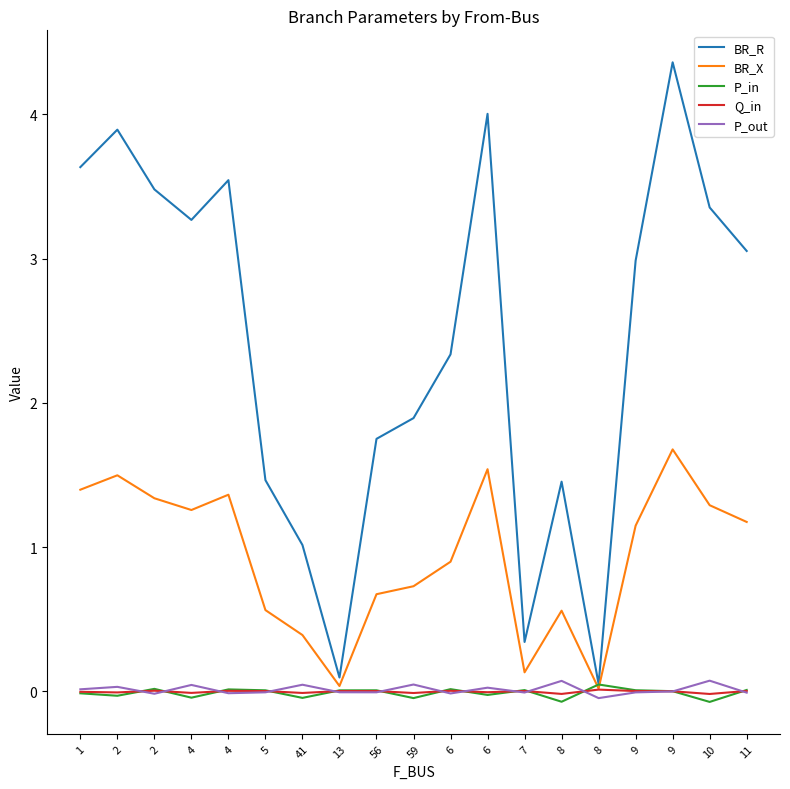

Is it true that Q_in equals -0.0 at 4?

False